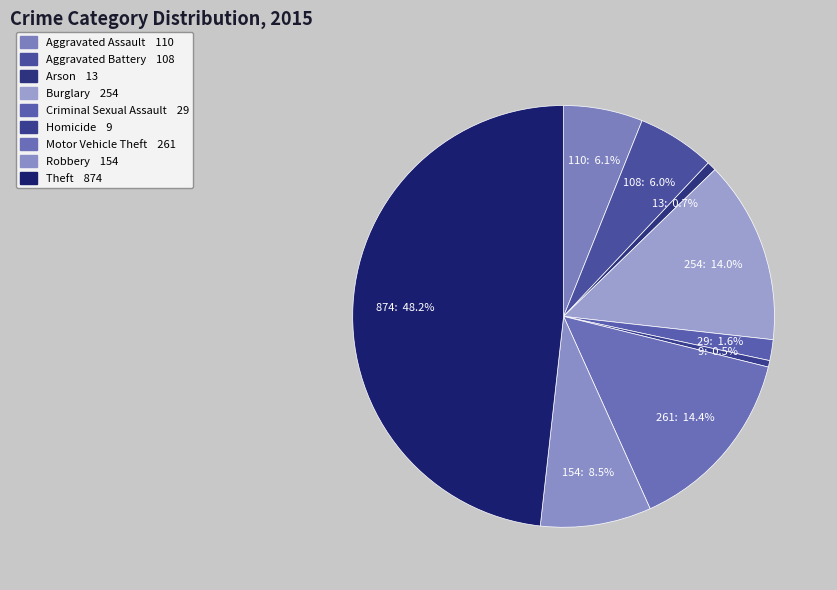

To the nearest percent, what is the difference between the Aggravated Assault and Burglary slice percentages?

8%